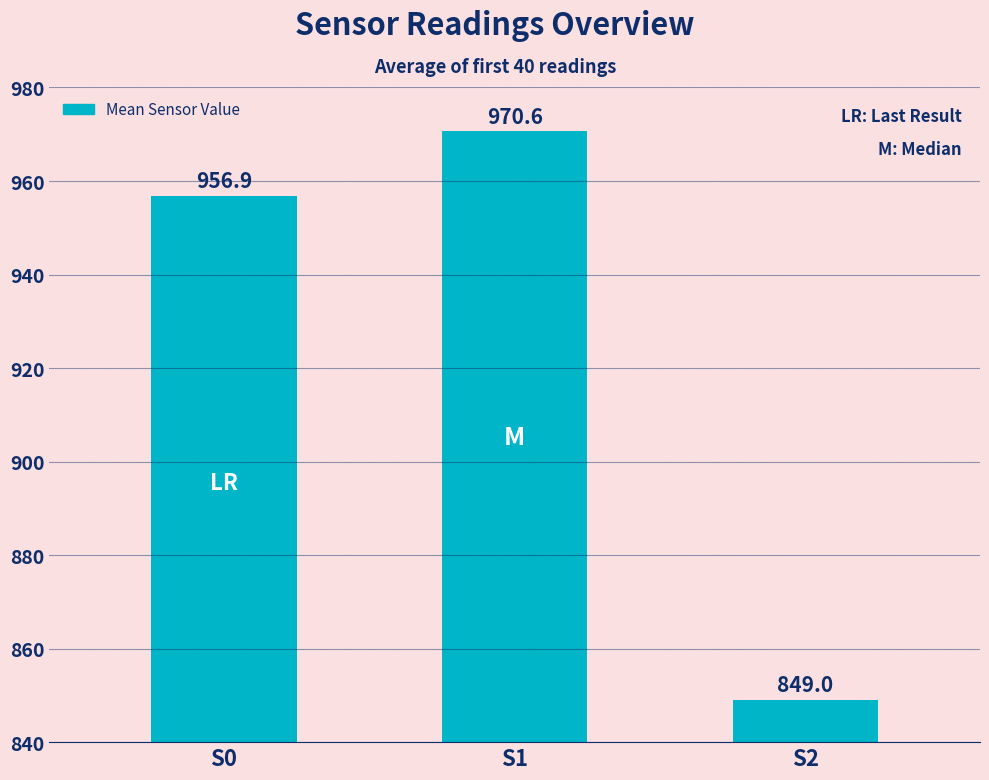

Are the bars horizontal?

No